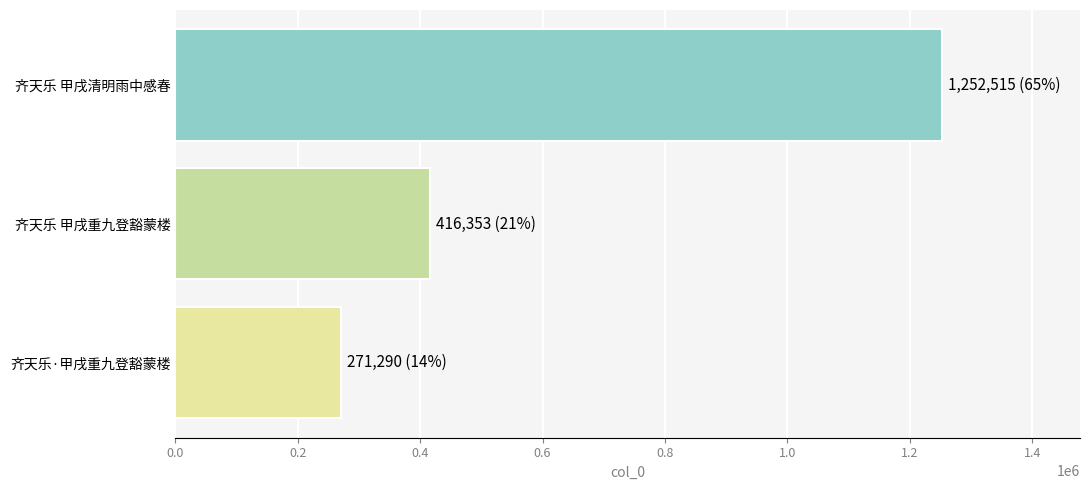

What is the minimum value shown in the chart?

271290